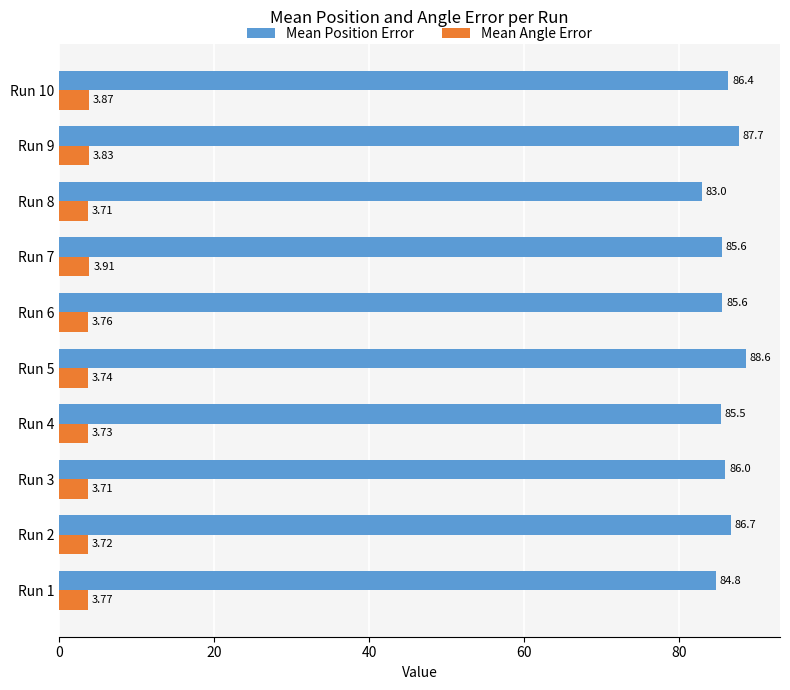

Which series has the widest spread of values?

Mean Position Error